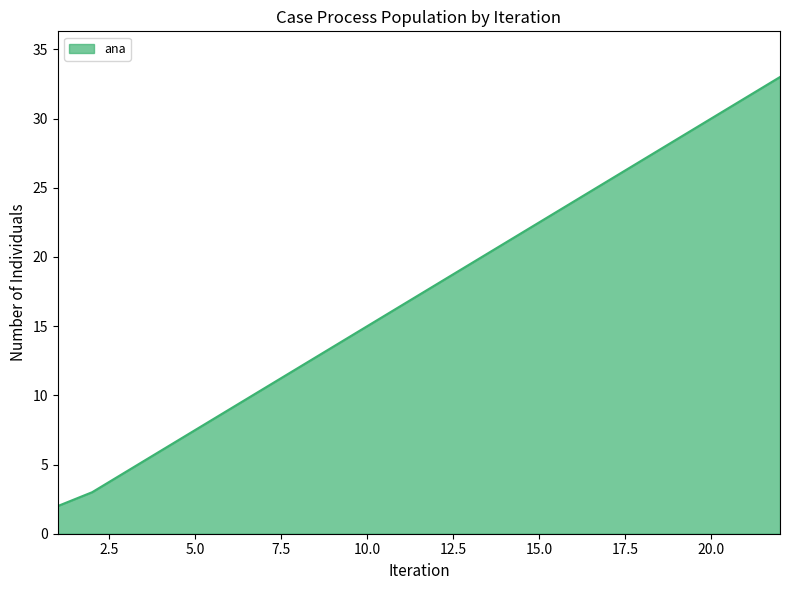

What is the difference between the second highest and minimum values?

1